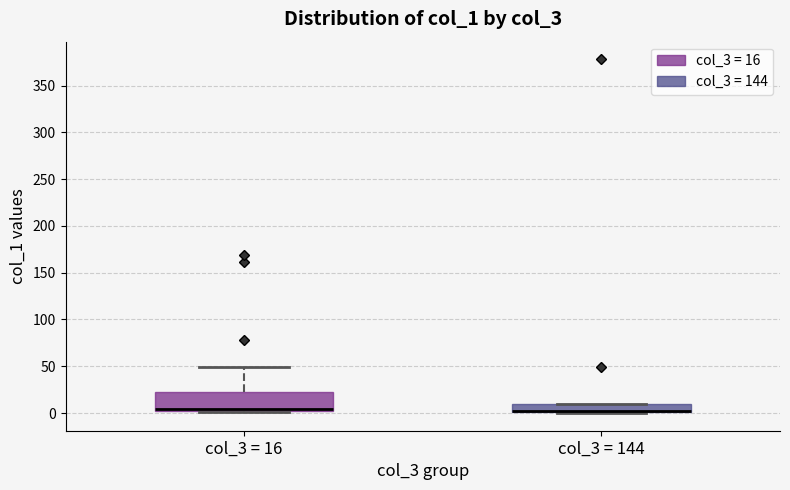

Comparing the boxes themselves (not the whiskers), which one is the tallest?

col_3 = 16